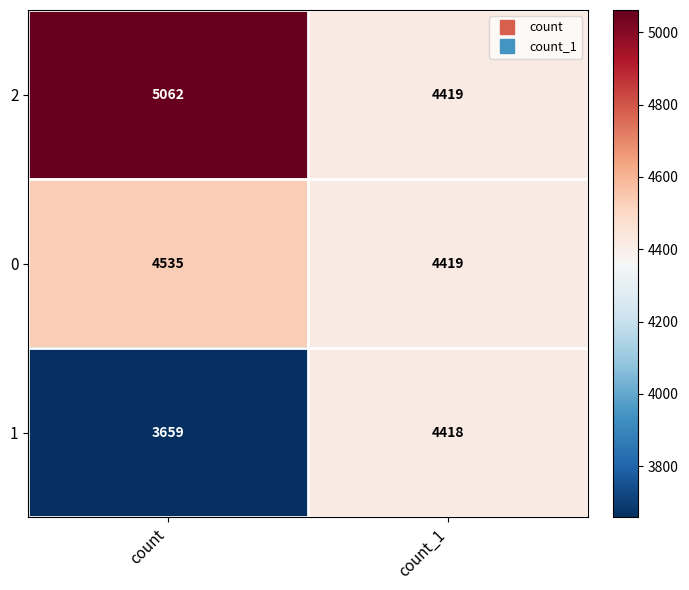

What is the difference between the 2 values at count and count_1?

643